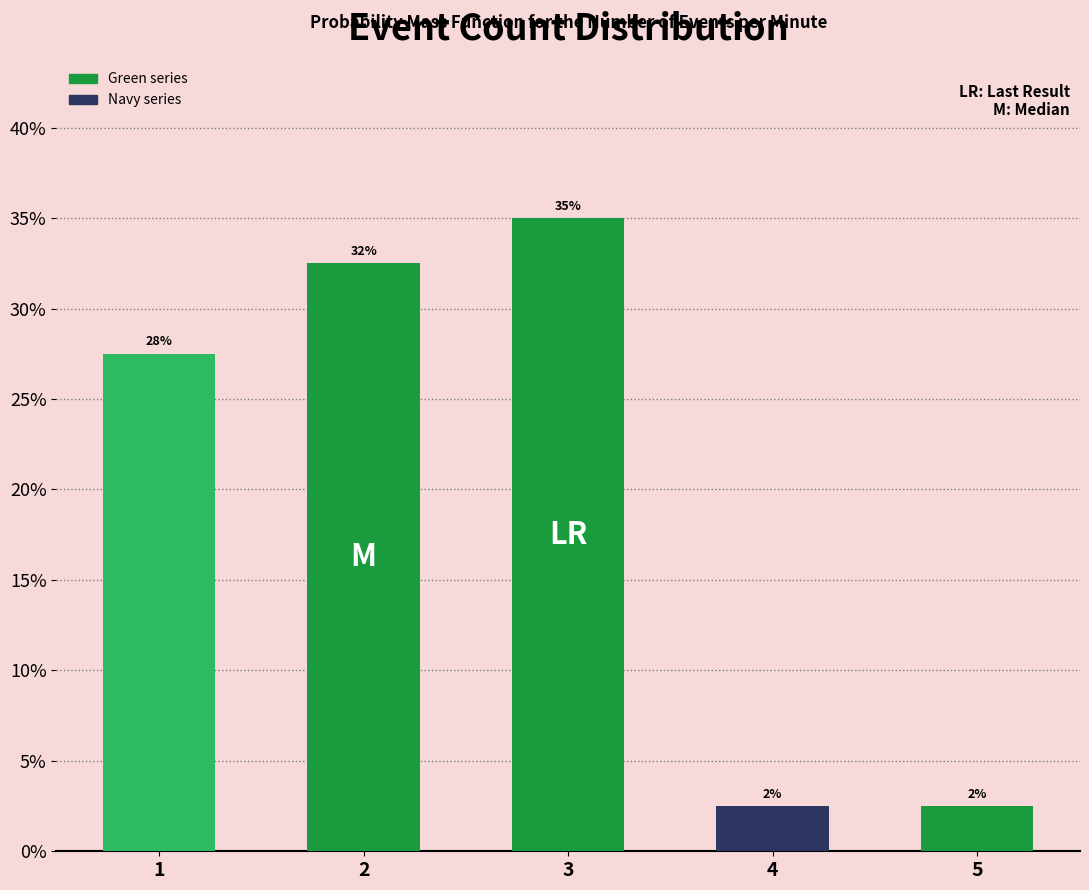

Are the bars horizontal?

No